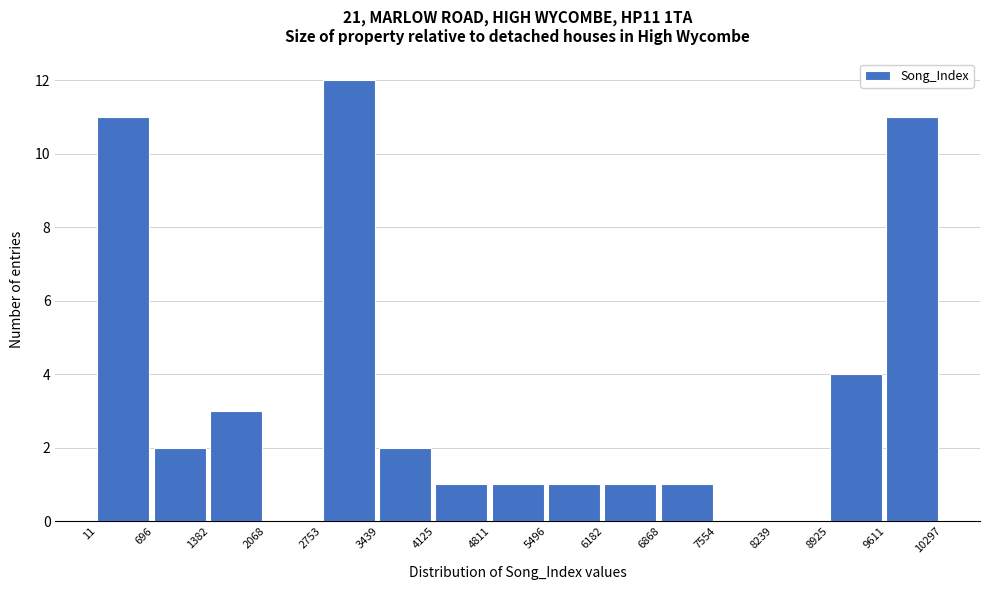

Over which range of the x-axis is the bar tallest?

2753 to 3439